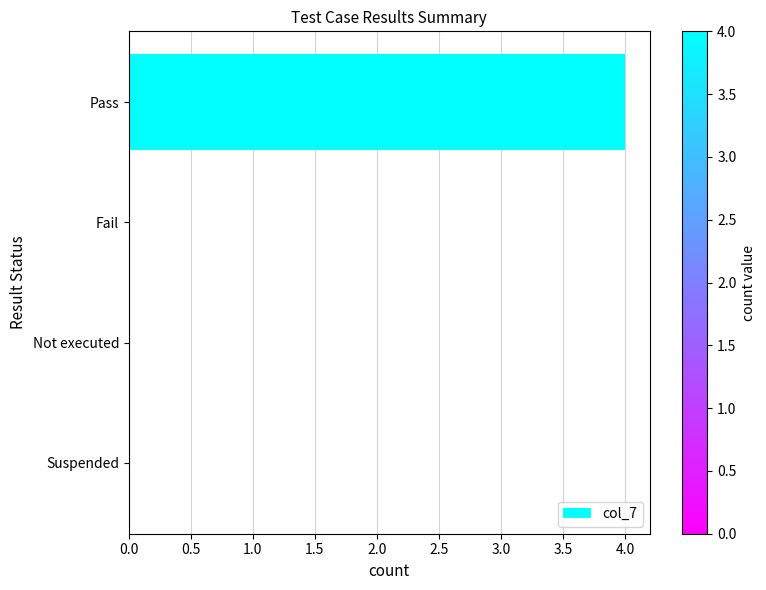

True or false: the data shows 2 at Suspended.

False